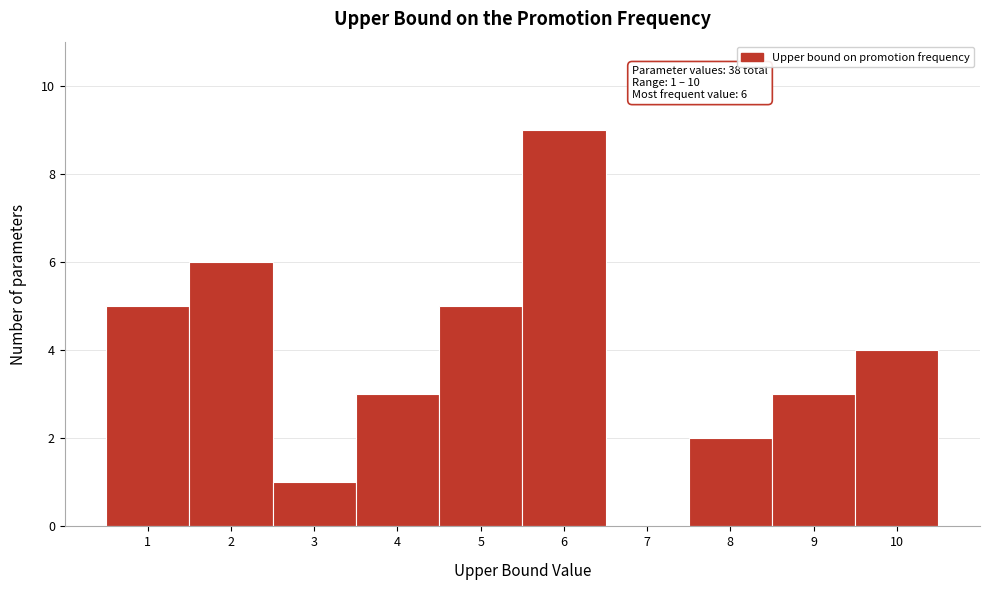

Reading left to right, extract all data points from this chart.

1=5	2=6	3=1	4=3	5=5	6=9	7=0	8=2	9=3	10=4